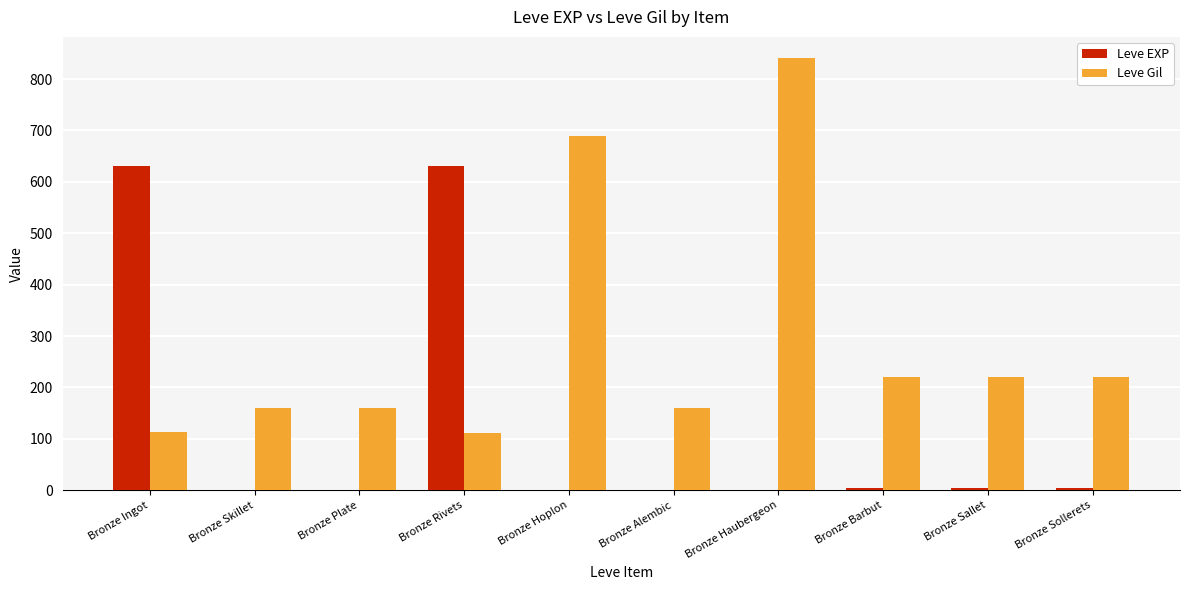

Where is Leve Gil nearest to the value 476?

Bronze Hoplon